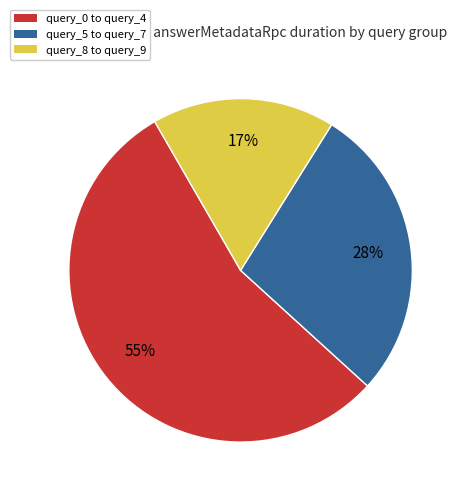

To the nearest percent, what is the difference between the largest and smallest slice percentages?

38%